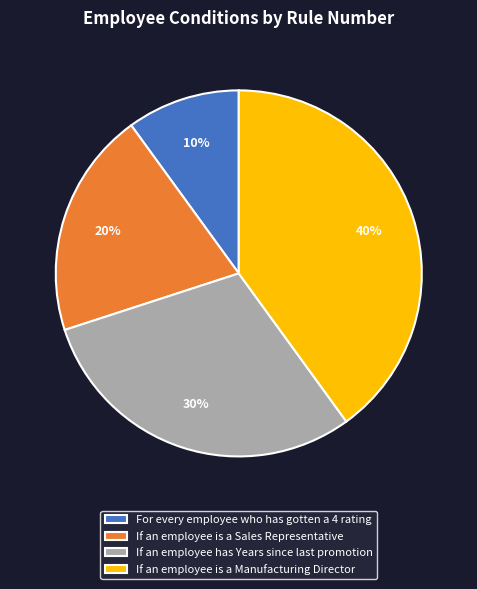

Combined, do If an employee is a Manufacturing Director and If an employee is a Sales Representative account for over 50%?

Yes